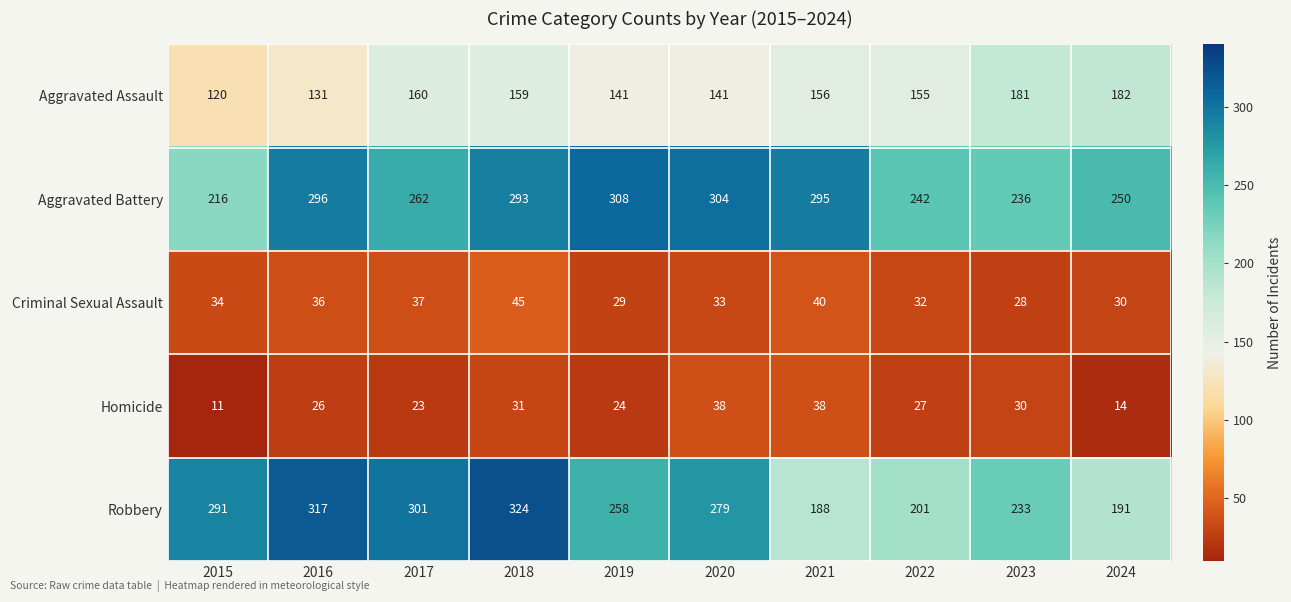

What is the sum of all Aggravated Battery values?

2702